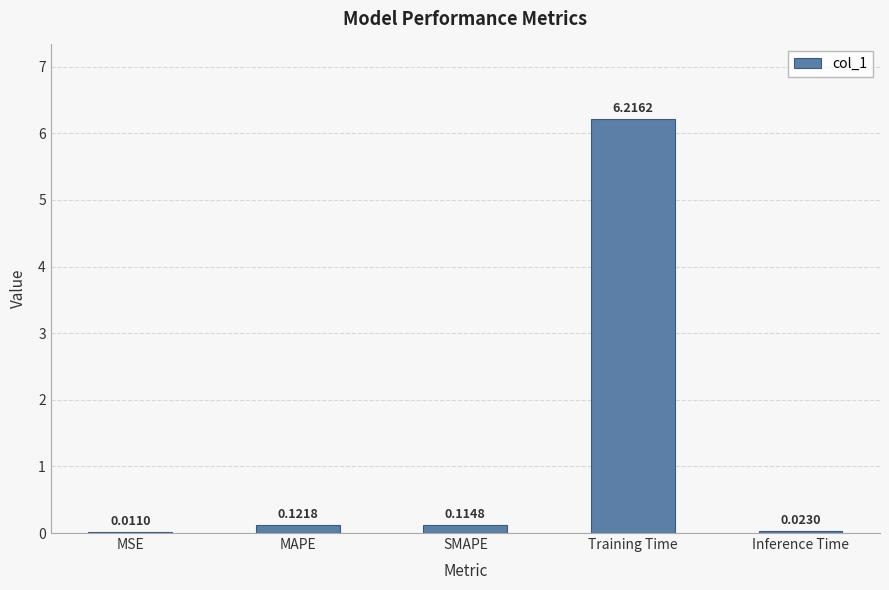

Between Inference Time and MSE, which is larger?

Inference Time